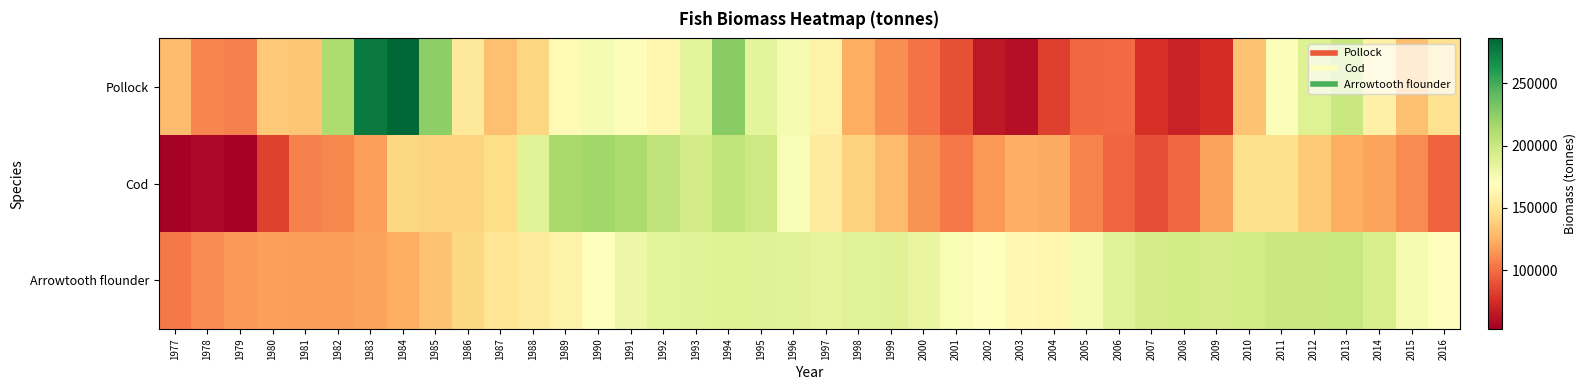

Reading left to right, transcribe all the data shown in this chart.

Pollock: 1977=129927.4	1978=108759.9	1979=106923.3	1980=135682.0	1981=134256.5	1982=211469.3	1983=276737.2	1984=285967.9	1985=224261.0	1986=152583.3	1987=131474.4	1988=141328.4	1989=165096.0	1990=174232.2	1991=171433.9	1992=162736.6	1993=186528.4	1994=226153.3	1995=185175.3	1996=175134.3	1997=159760.8	1998=123362.8	1999=111463.5	2000=101302.7	2001=88779.0	2002=65468.2	2003=61080.6	2004=82456.1	2005=98213.5	2006=98996.8	2007=75855.2	2008=69983.4	2009=75471.3	2010=132875.3	2011=171520.1	2012=188714.2	2013=199782.2	2014=159232.1	2015=132031.3	2016=148389.7
Cod: 1977=54865.6	1978=56748.2	1979=53076.6	1980=83196.5	1981=106875.6	1982=110057.4	1983=118563.9	1984=142648.2	1985=141187.6	1986=141062.9	1987=144985.1	1988=187220.5	1989=215006.1	1990=216988.5	1991=212865.4	1992=204773.0	1993=195892.3	1994=203472.4	1995=197999.0	1996=172843.3	1997=154955.9	1998=139710.4	1999=129554.8	2000=113200.1	2001=104856.9	2002=115263.1	2003=124725.5	2004=122590.8	2005=107960.6	2006=96949.9	2007=87858.5	2008=98092.9	2009=118646.4	2010=147038.7	2011=147229.1	2012=135985.6	2013=123547.3	2014=119808.3	2015=110844.2	2016=96071.7
Arrowtooth flounder: 1977=104142.2	1978=111242.4	1979=116384.0	1980=118122.9	1981=117371.3	1982=116804.4	1983=118956.6	1984=123176.5	1985=132275.0	1986=142792.4	1987=150584.3	1988=154592.9	1989=159889.0	1990=169605.5	1991=180048.4	1992=186619.8	1993=187479.2	1994=189270.2	1995=187965.2	1996=187012.1	1997=184960.3	1998=187341.8	1999=188002.5	2000=182693.6	2001=173749.3	2002=168727.5	2003=164545.1	2004=162882.6	2005=174361.0	2006=187521.6	2007=194823.9	2008=196336.3	2009=194372.2	2010=196621.3	2011=199946.9	2012=199930.2	2013=200534.8	2014=192420.8	2015=175336.7	2016=167777.6